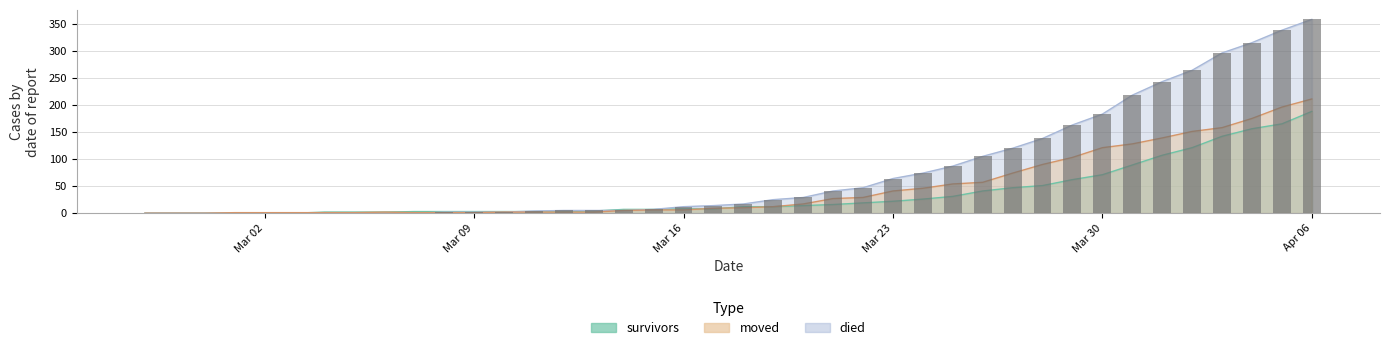

How many data points in moved are above 10?

19